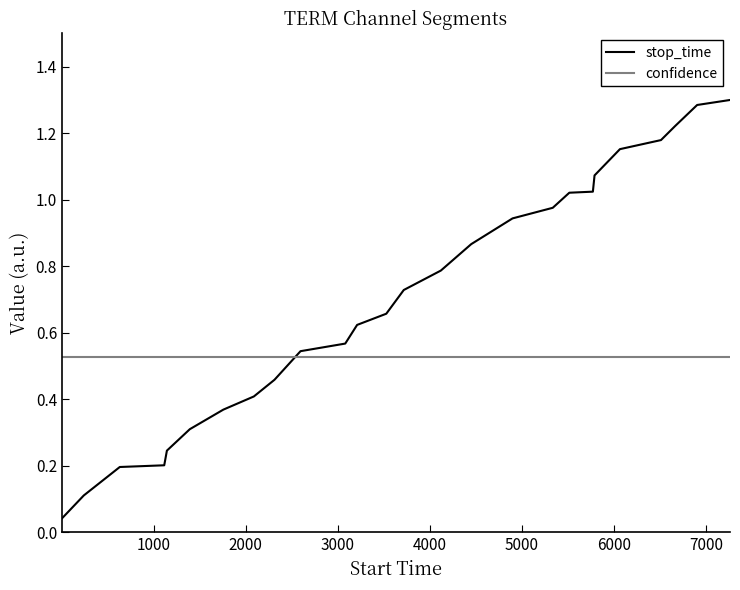

How many lines are shown in the chart?

2